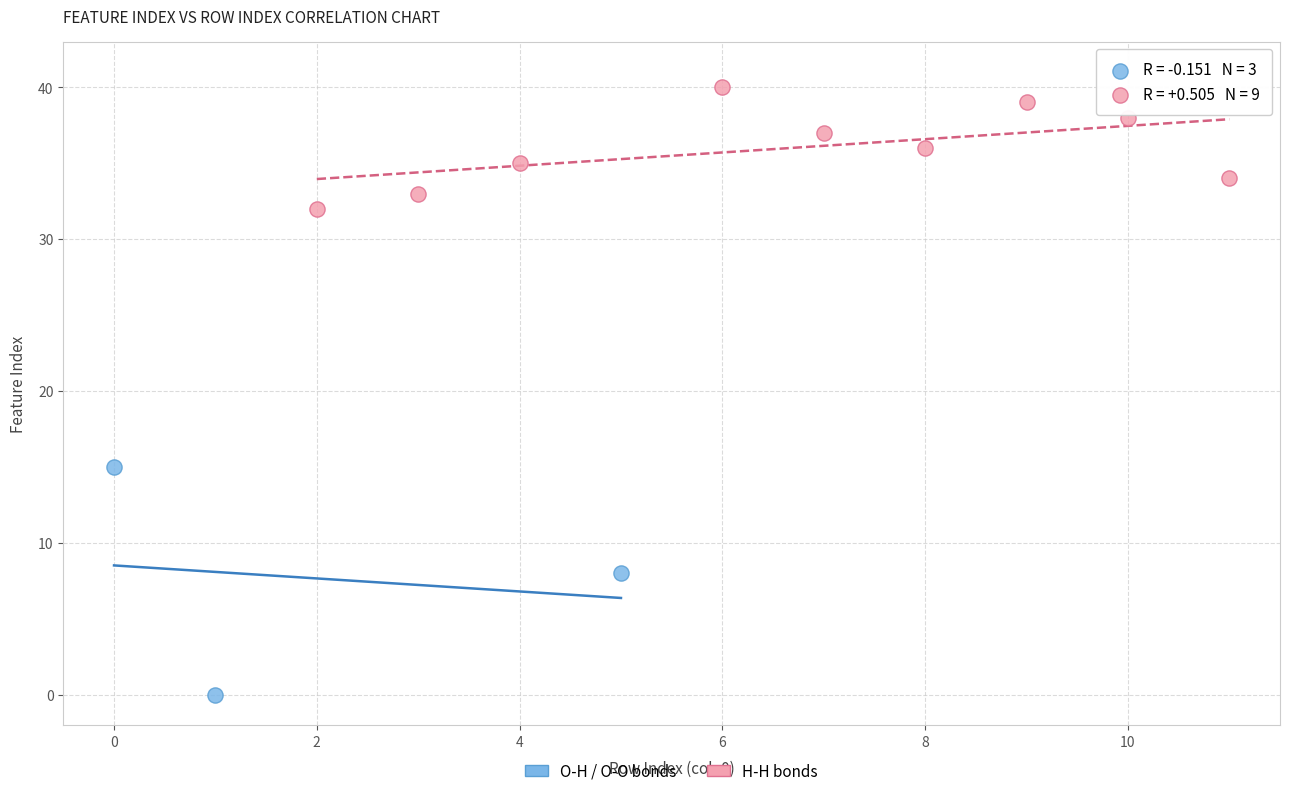

Which series contains the lowest Y value?

O-H / O-O bonds